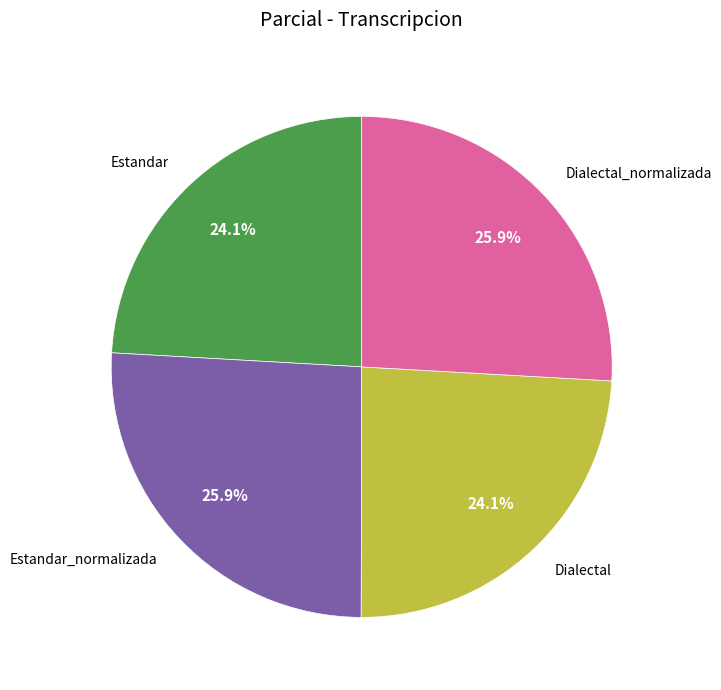

Is there a majority slice in this chart?

No